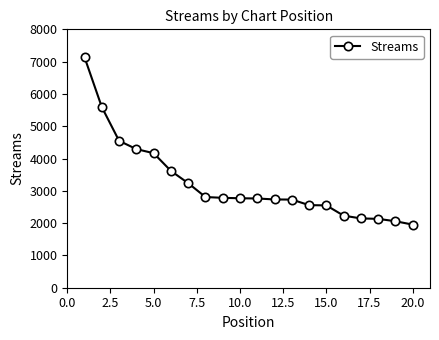

What is the smallest value displayed?

1954